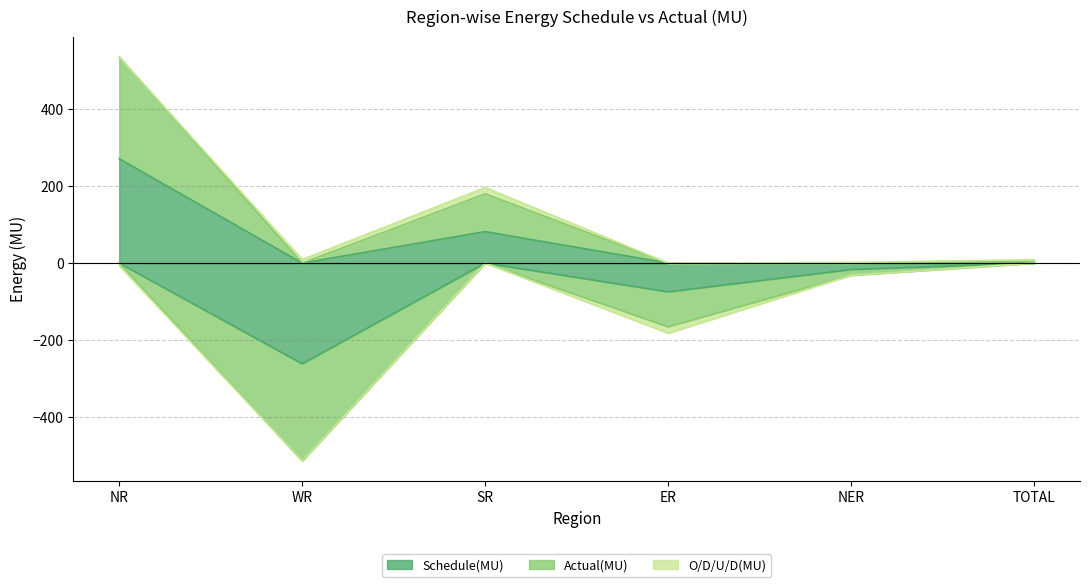

At which label is Schedule(MU) closest to 135?

SR